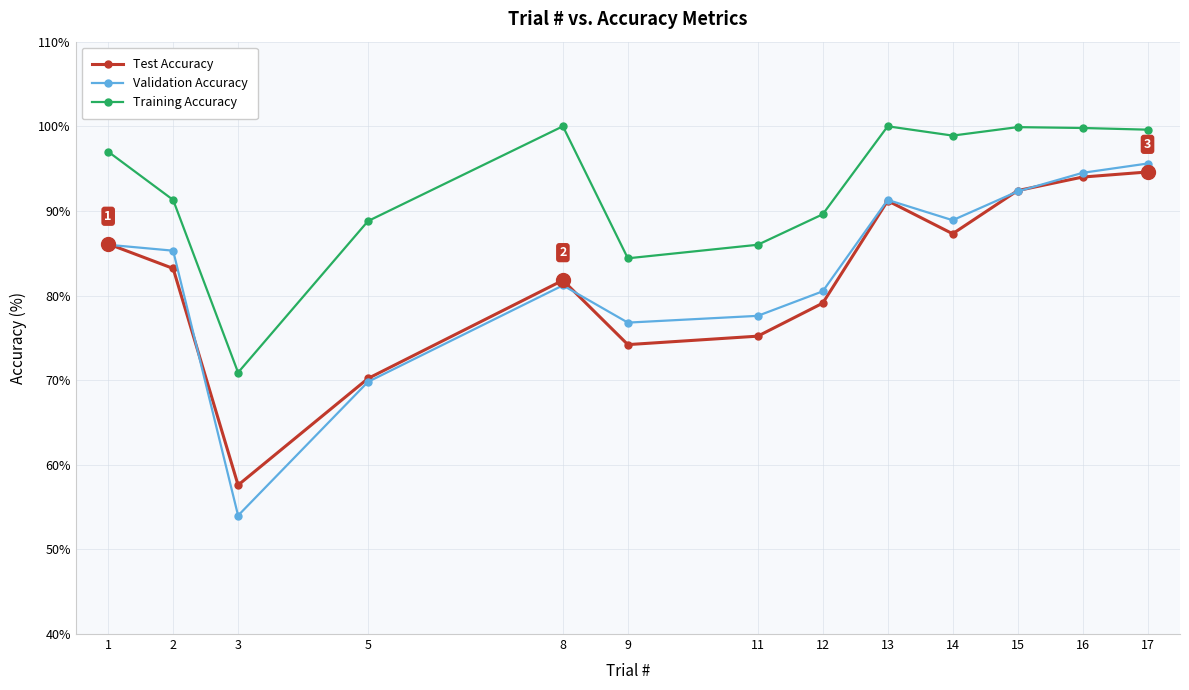

What is the lowest value of the Test Accuracy series?

57.6